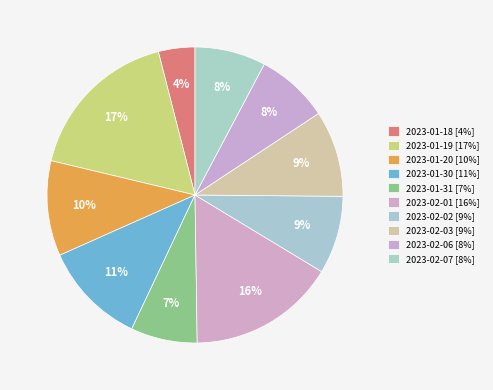

To the nearest percent, what portion does 2023-01-18 represent?

4%